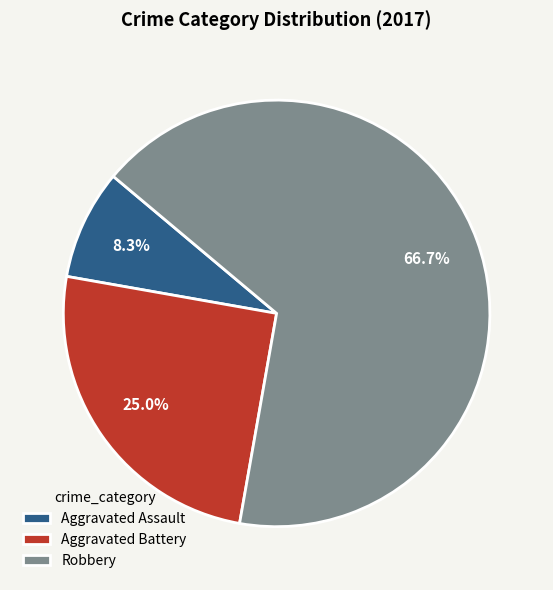

To the nearest percent, what is the combined percentage of Aggravated Battery and Aggravated Assault?

33%